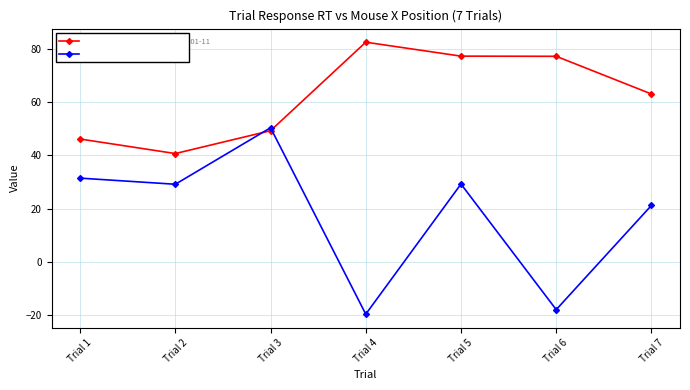

How many series are shown in this chart?

2